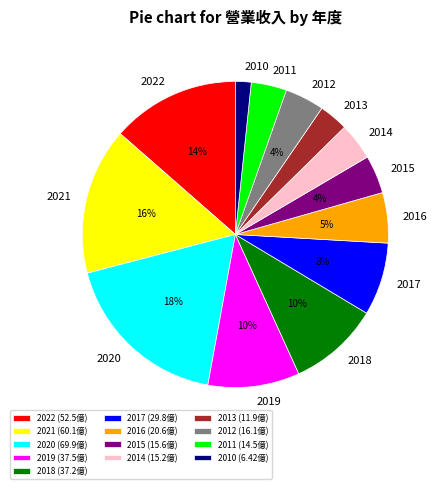

Combined, do 2013 and 2018 account for over 50%?

No